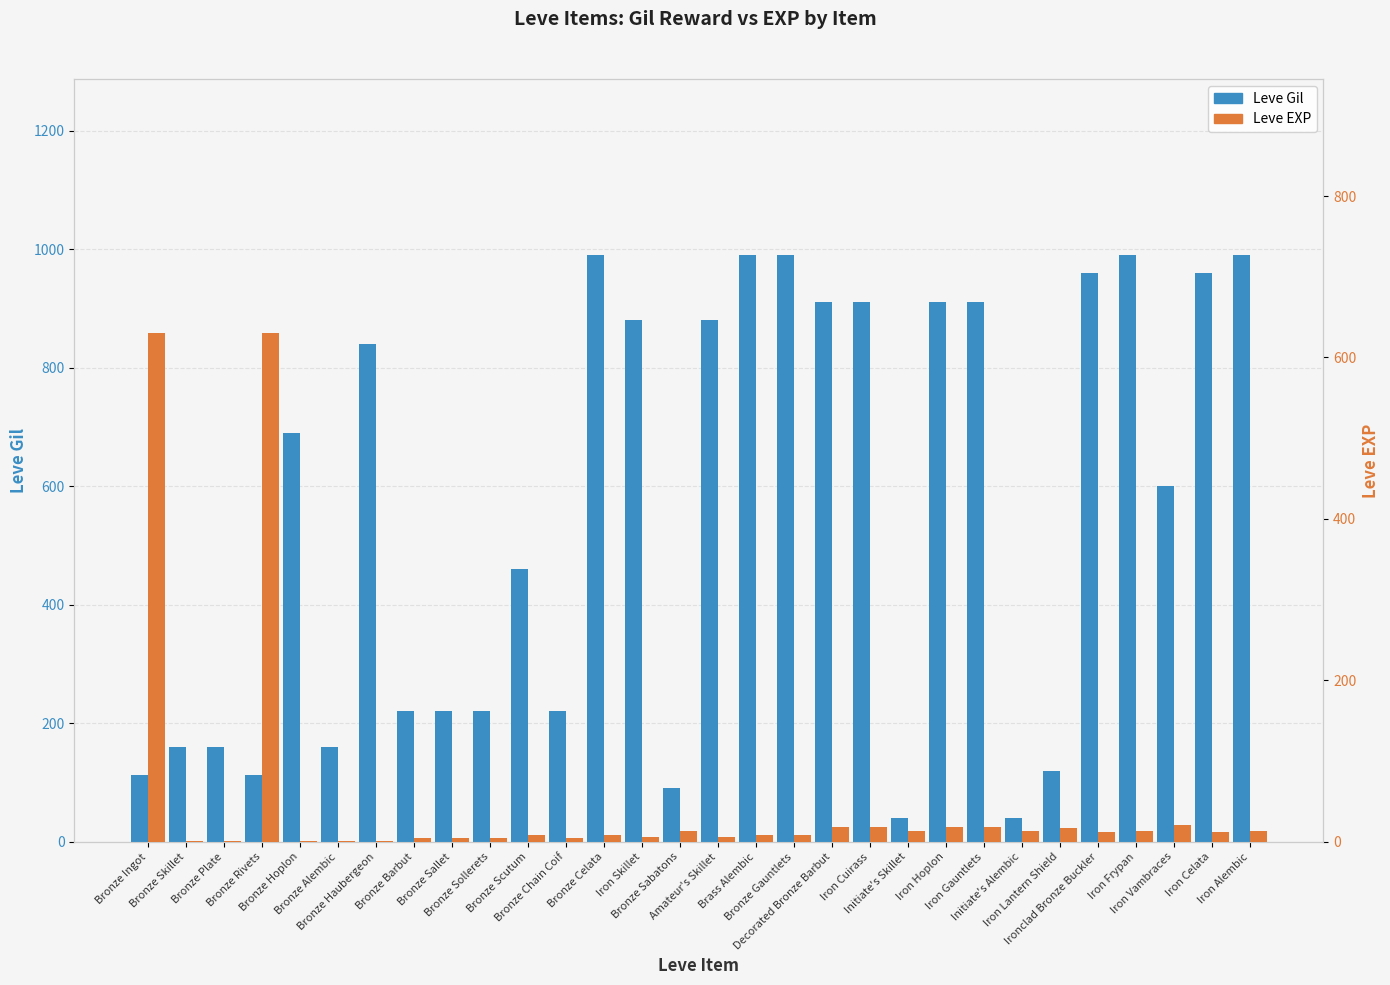

Are the bars grouped side by side (vs. stacked)?

Yes